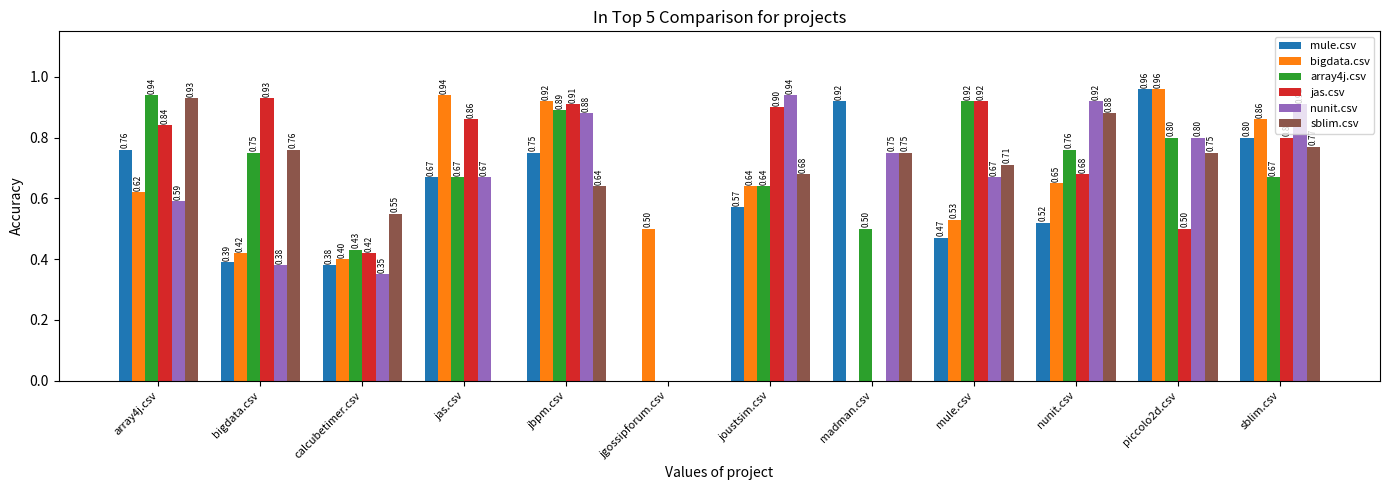

Between array4j.csv and jbpm.csv, which series saw the biggest shift?

bigdata.csv